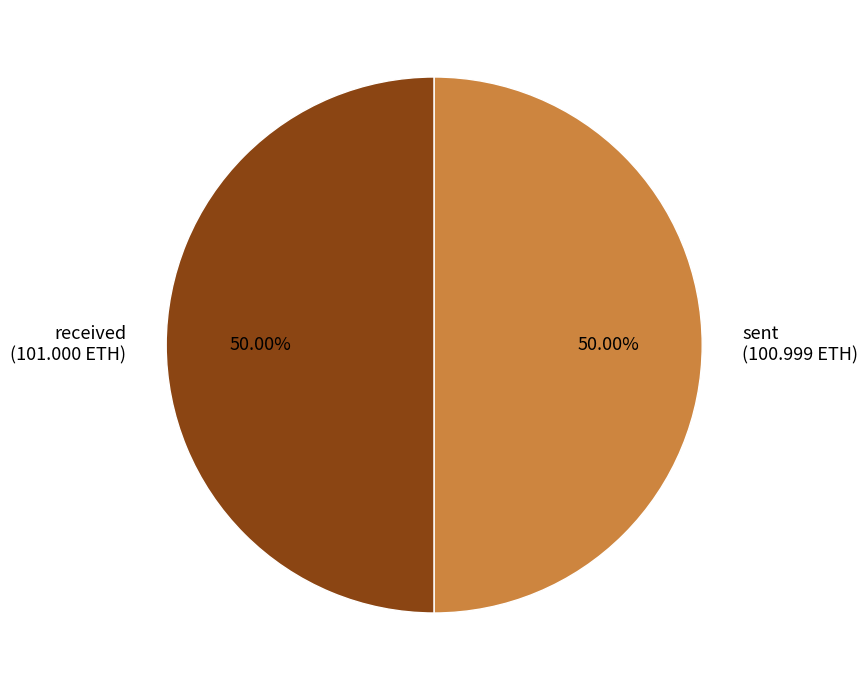

Combined, do sent (100.999 ETH) and received (101.000 ETH) account for over 50%?

Yes